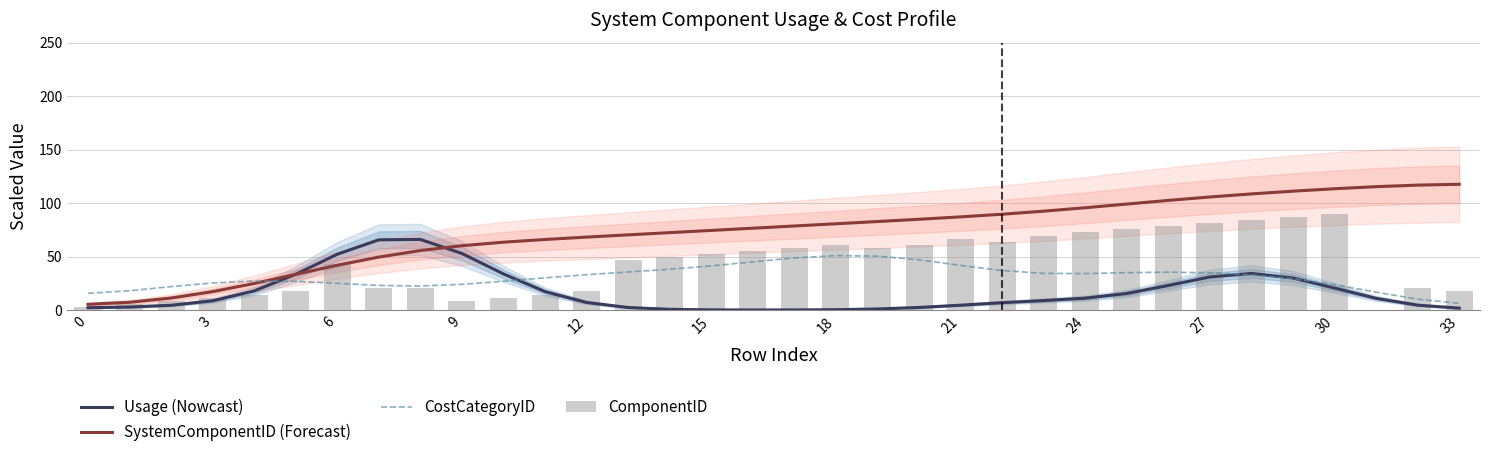

What are all the series names shown in the legend?

Usage (Nowcast), SystemComponentID (Forecast), CostCategoryID, ComponentID